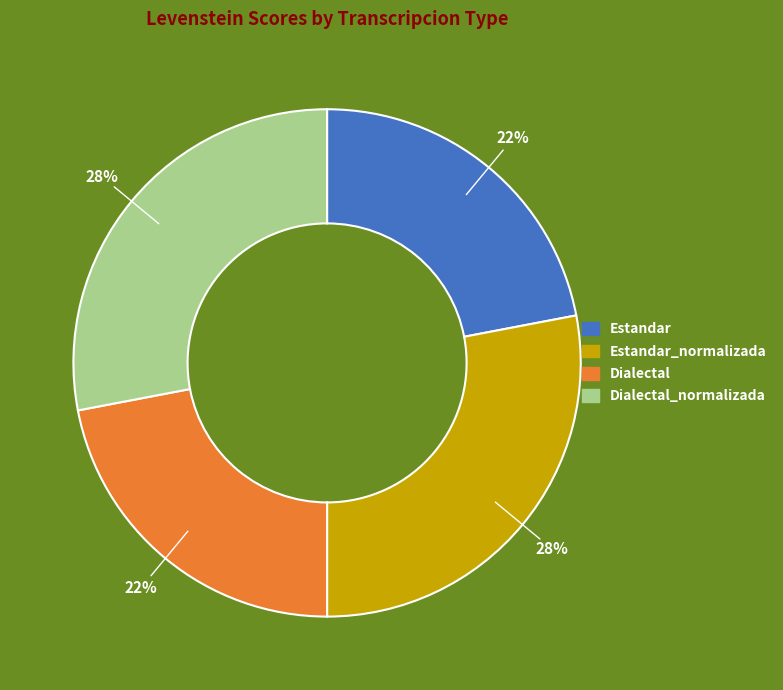

To the nearest percent, what is the difference between the largest and smallest slice percentages?

6%